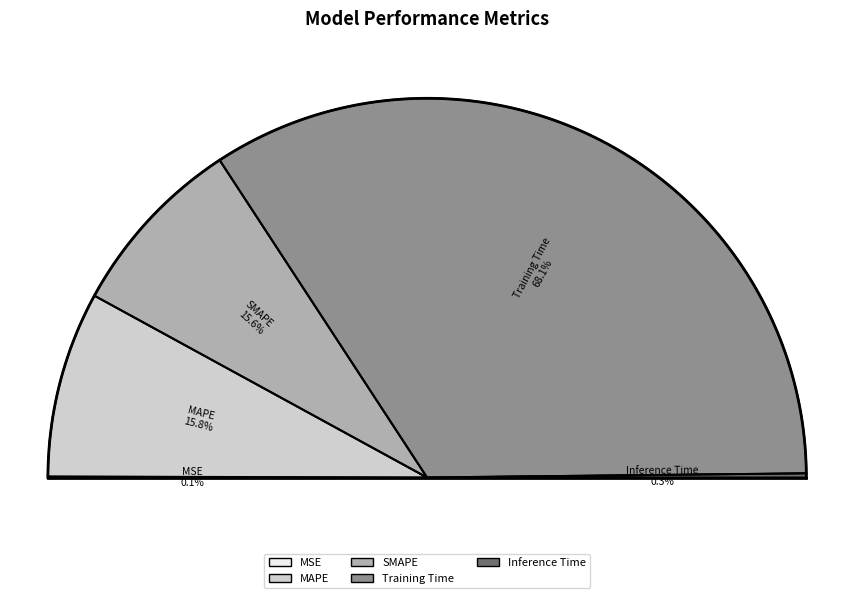

Is the sum of Inference Time and MSE greater than half?

No